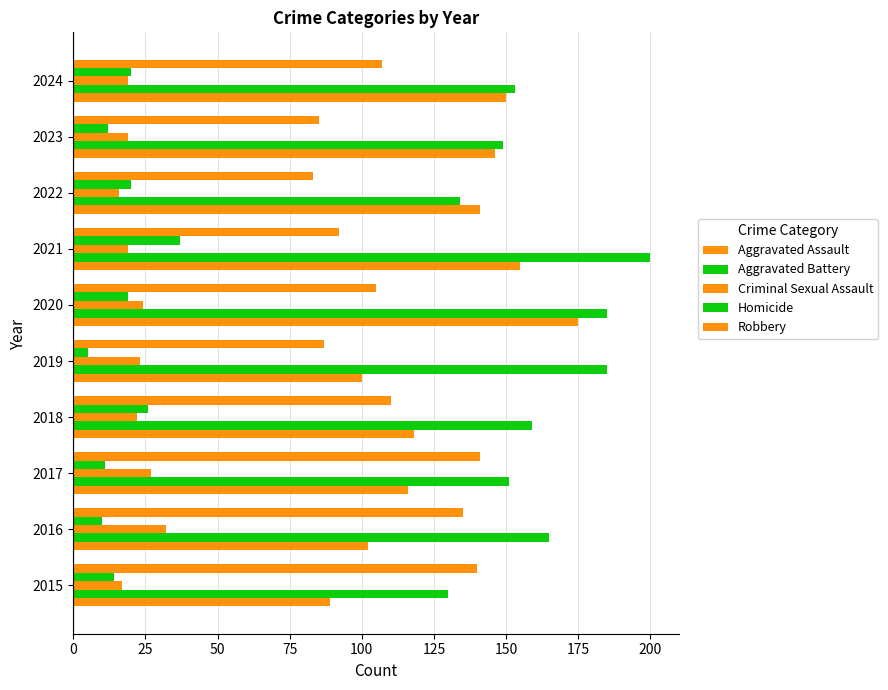

What is the lowest value of the Aggravated Assault series?

89